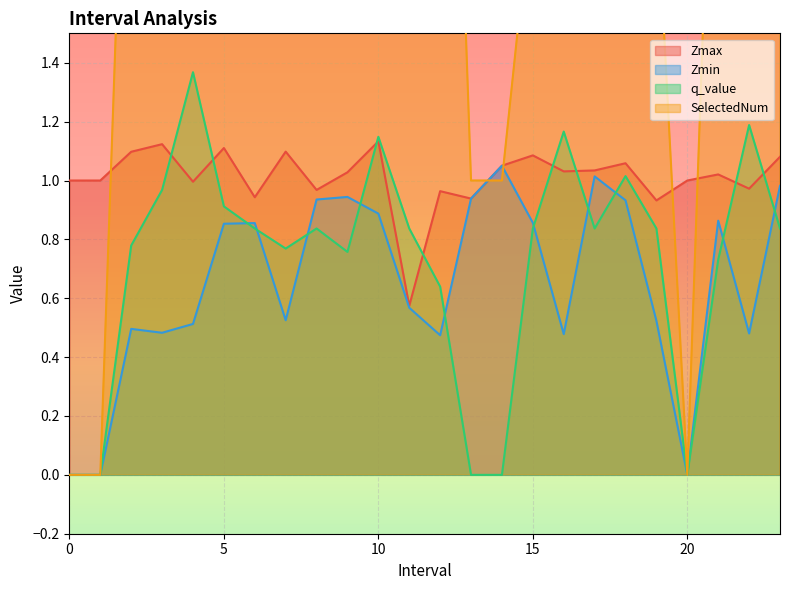

The value of Zmin at 13.0 is 1.6. True or false?

False